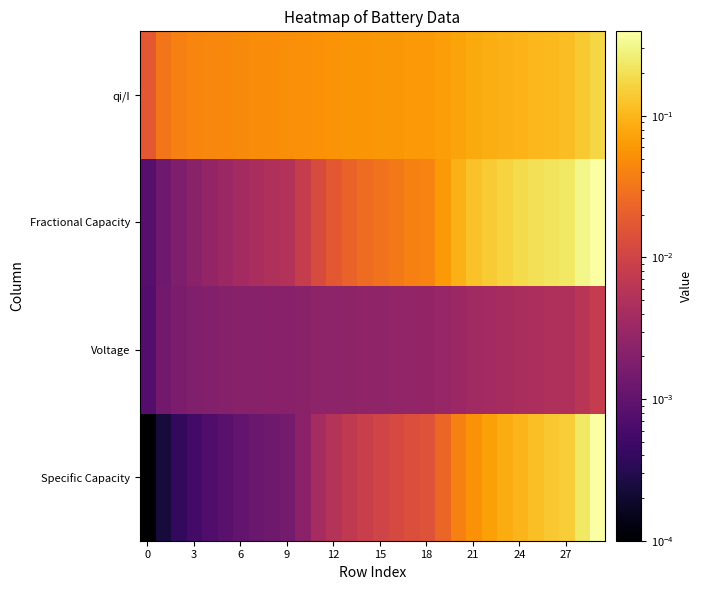

Reading right to left, list all the values displayed in this chart.

Specific Capacity: 0.4	0.2	0.1	0.1	0.1	0.1	0.1	0.1	0.1	0.0	0.0	0.0	0.0	0.0	0.0	0.0	0.0	0.0	0.0	0.0	0.0	0.0	0.0	0.0	0.0	0.0	0.0	0.0	0.0	0.0
Voltage: 0.0	0.0	0.0	0.0	0.0	0.0	0.0	0.0	0.0	0.0	0.0	0.0	0.0	0.0	0.0	0.0	0.0	0.0	0.0	0.0	0.0	0.0	0.0	0.0	0.0	0.0	0.0	0.0	0.0	0.0
Fractional Capacity: 0.4	0.3	0.2	0.2	0.2	0.2	0.2	0.1	0.1	0.1	0.1	0.0	0.0	0.0	0.0	0.0	0.0	0.0	0.0	0.0	0.0	0.0	0.0	0.0	0.0	0.0	0.0	0.0	0.0	0.0
qi/I: 0.2	0.1	0.1	0.1	0.1	0.1	0.1	0.1	0.1	0.1	0.1	0.1	0.1	0.1	0.1	0.1	0.1	0.1	0.1	0.1	0.1	0.0	0.0	0.0	0.0	0.0	0.0	0.0	0.0	0.0